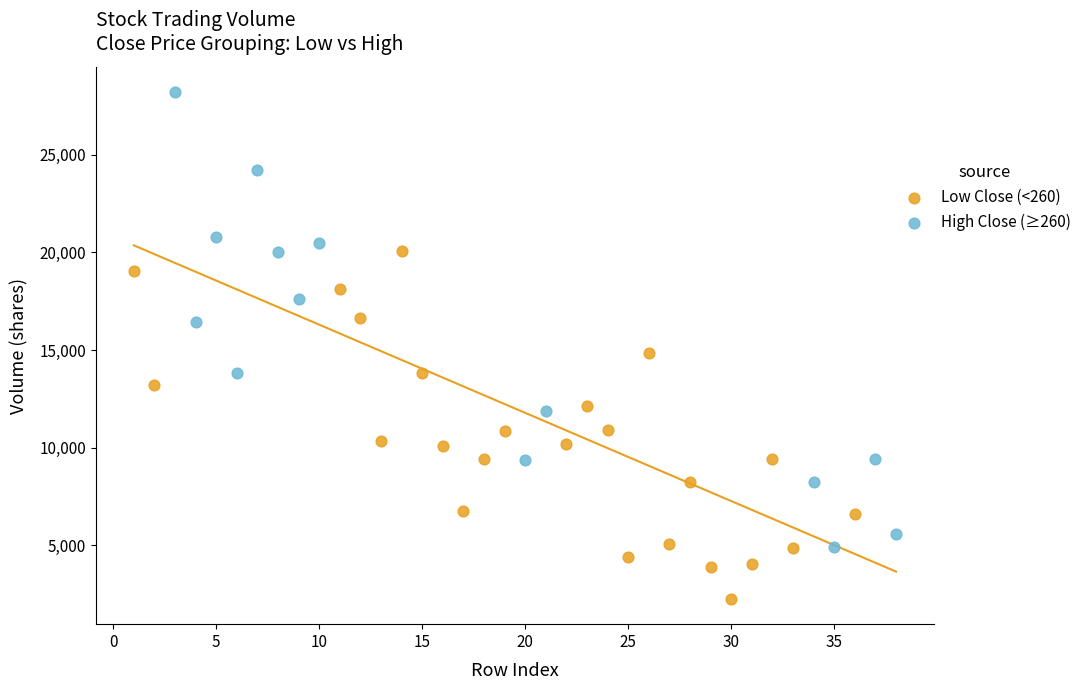

Which series reaches the minimum Y coordinate?

Low Close (<260)